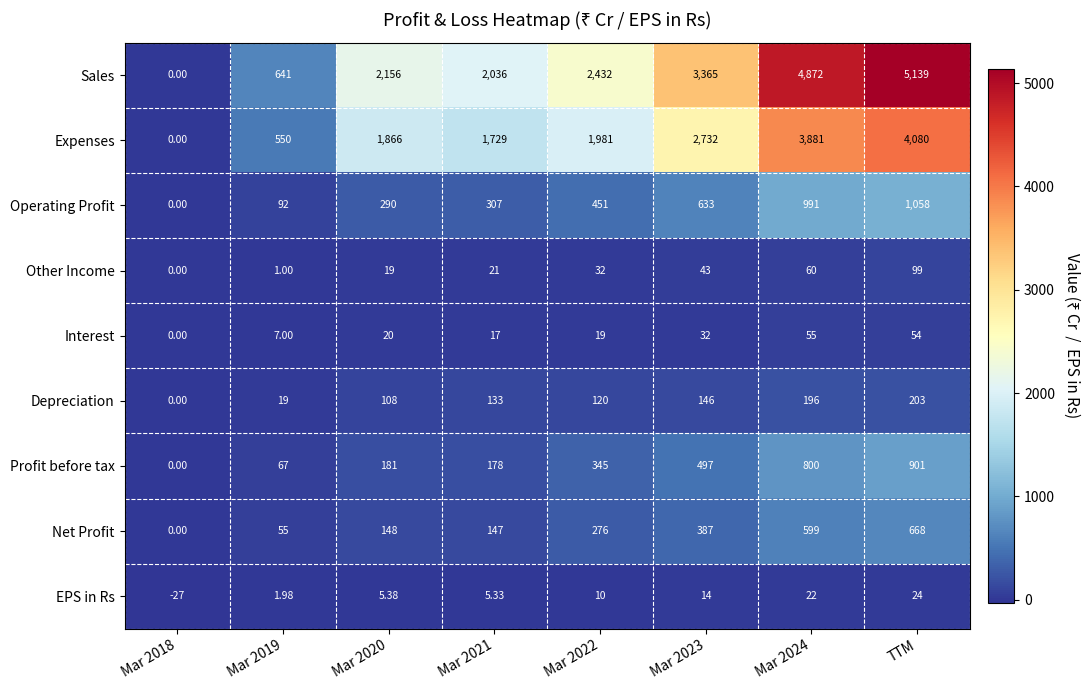

Is the value of Depreciation at Mar 2023 greater than the value of Profit before tax at Mar 2018?

Yes